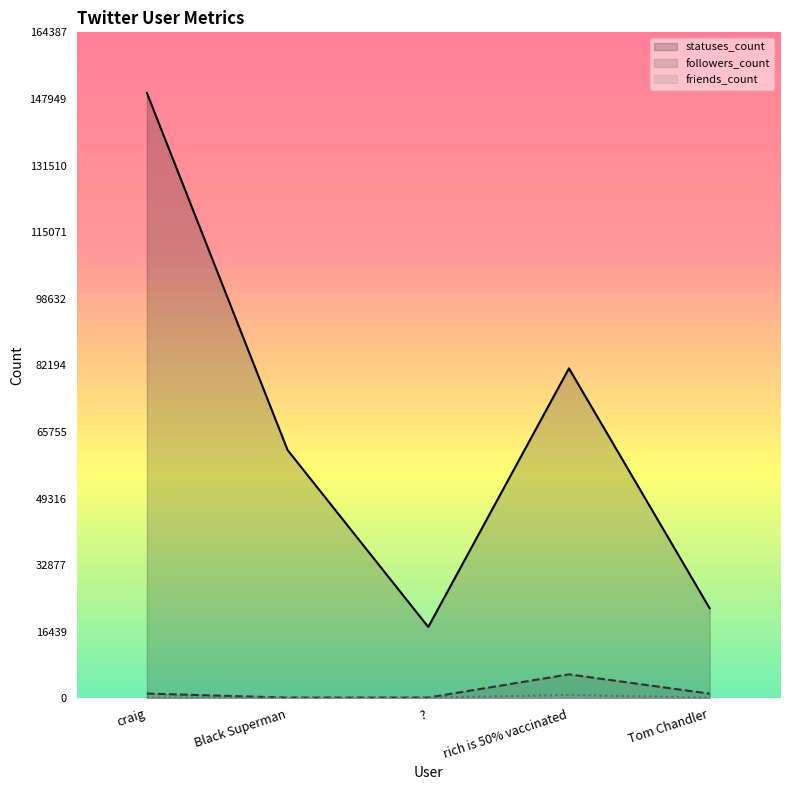

How many times do friends_count and followers_count cross each other?

2